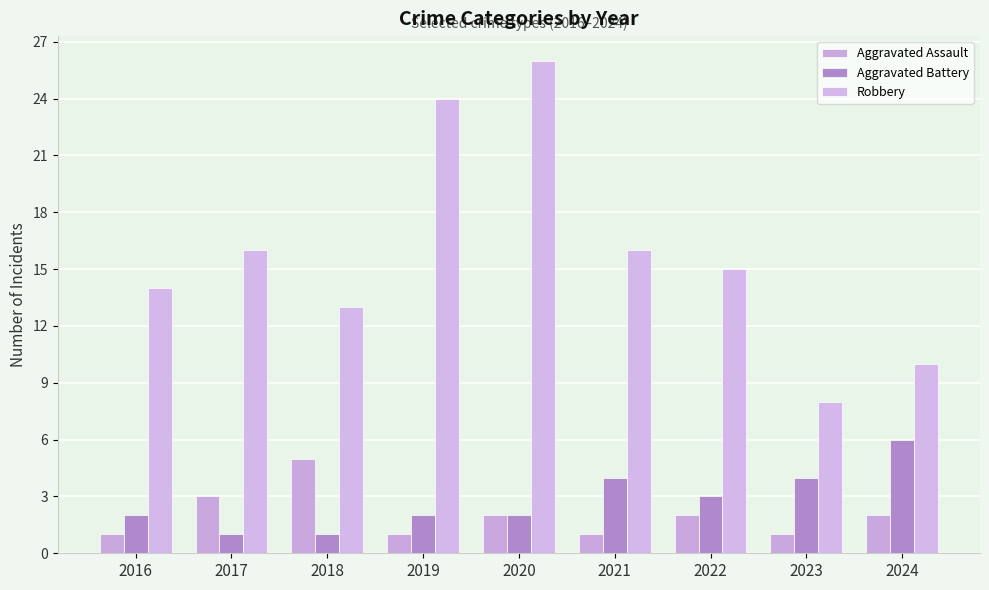

How many Aggravated Battery values are between 2 and 4?

6